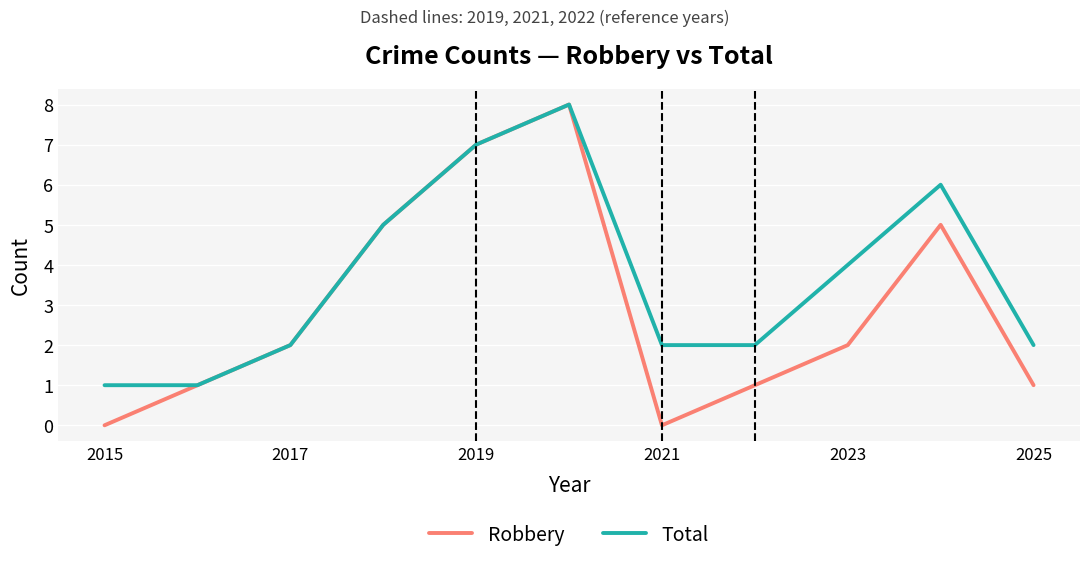

Does the chart have visible grid lines?

Yes